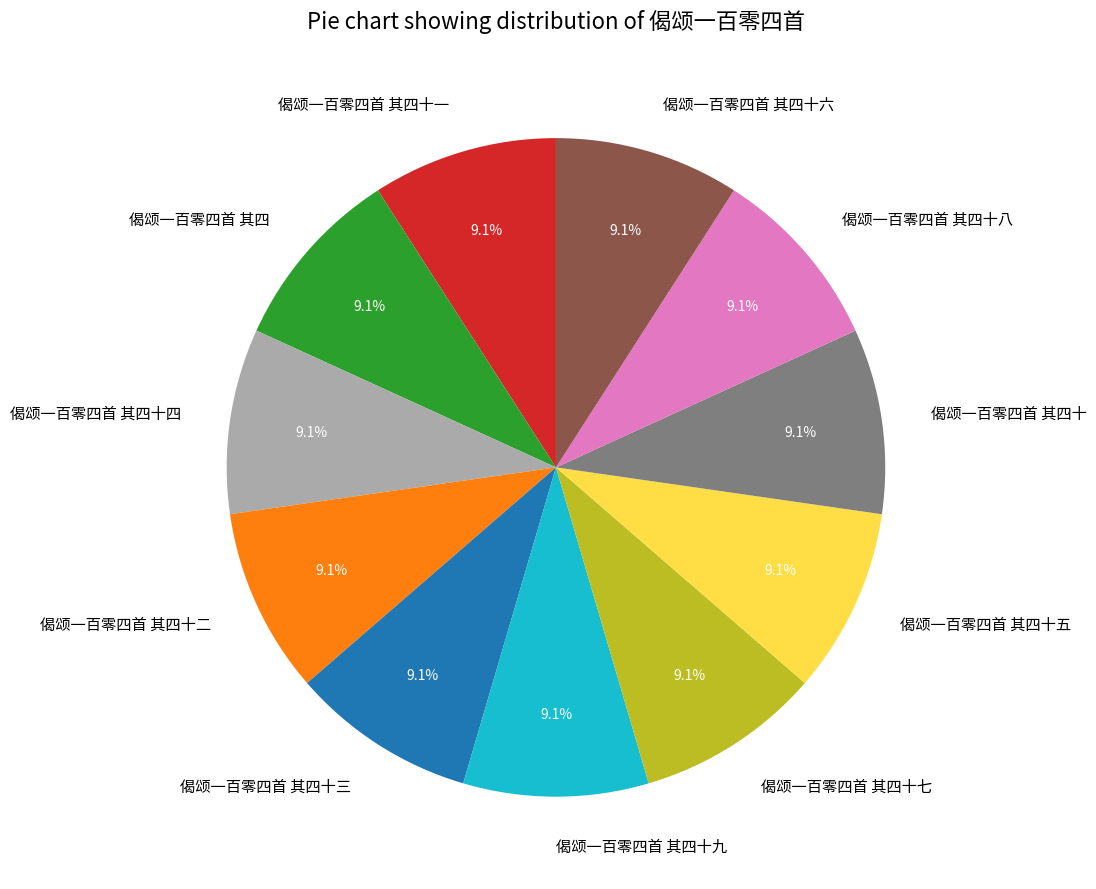

Is there any slice that represents more than half of the pie?

No